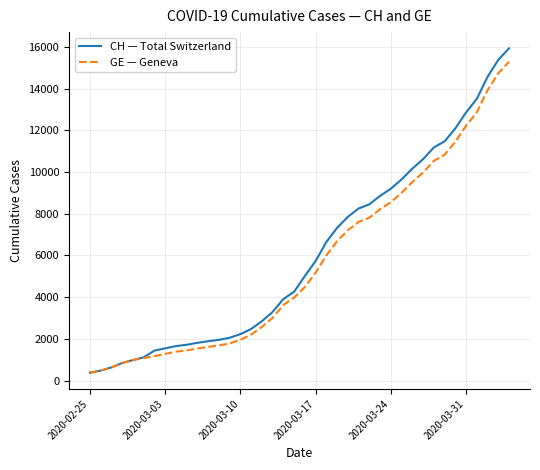

What is the maximum value shown in the chart?

15926